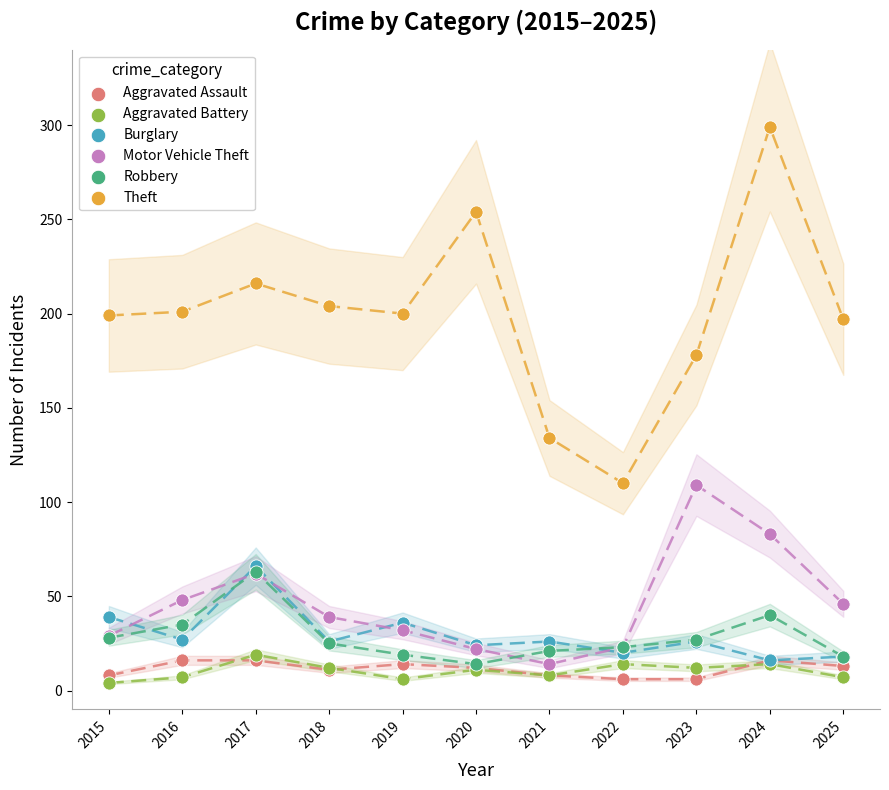

Across all series, what Y value is closest to 151?

134